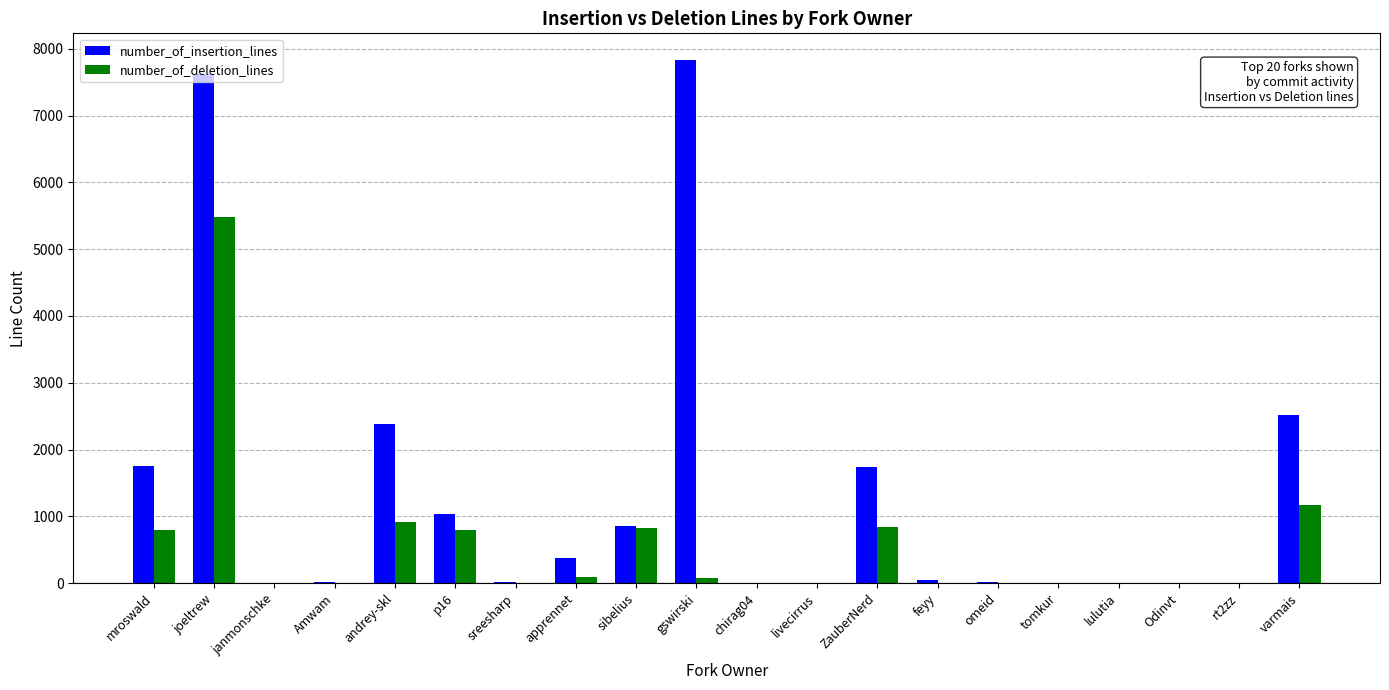

Count the number of data series in this chart.

2